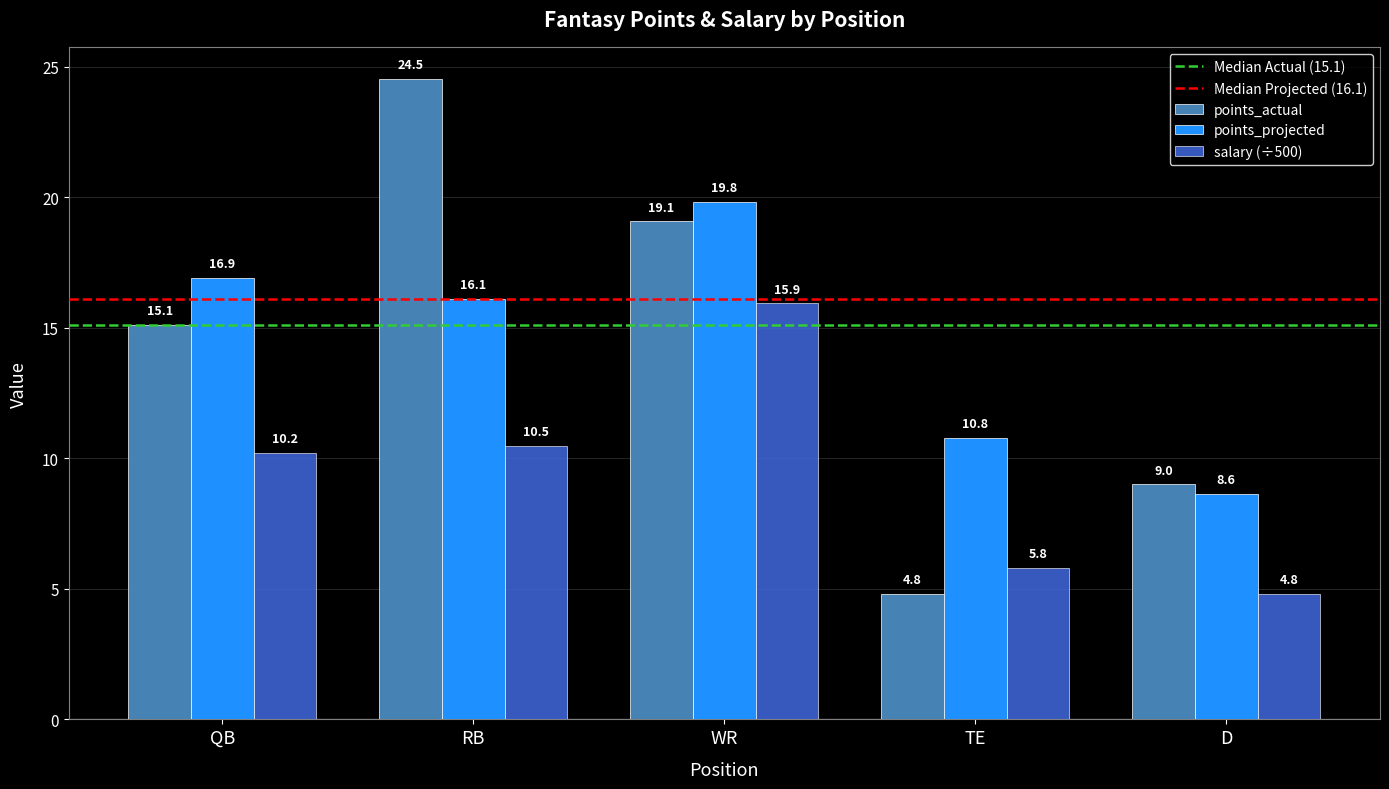

Rank the categories by points_projected value from highest to lowest.

WR, QB, RB, TE, D